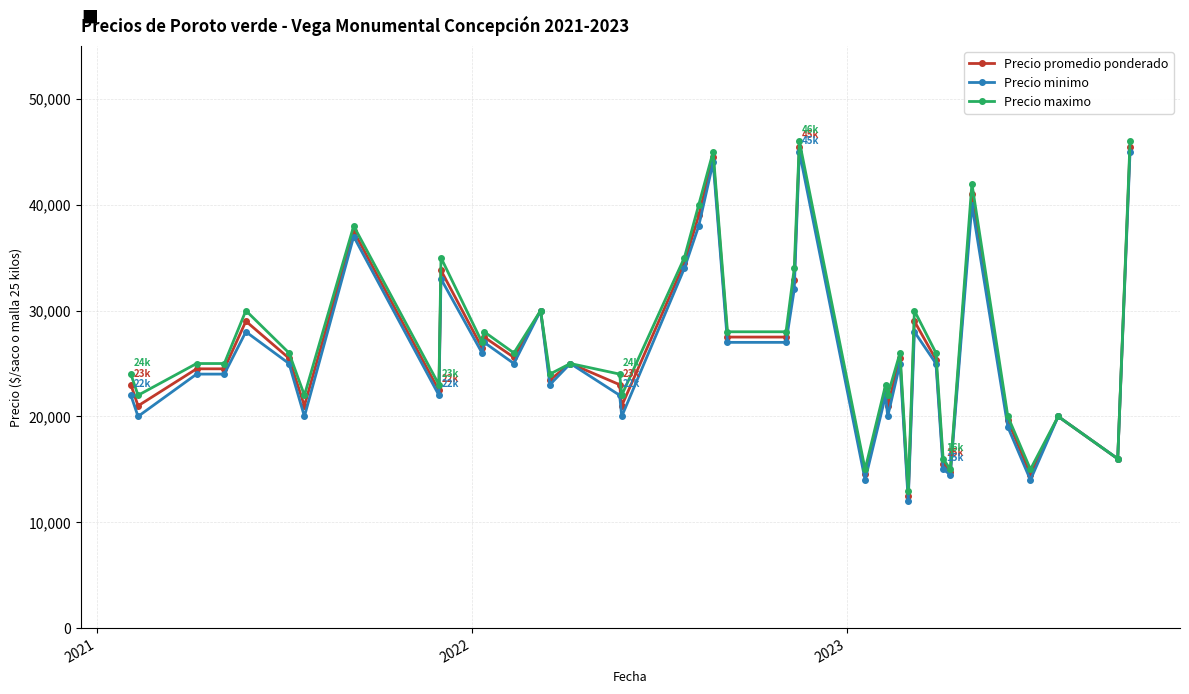

What is the smallest value displayed?

12000